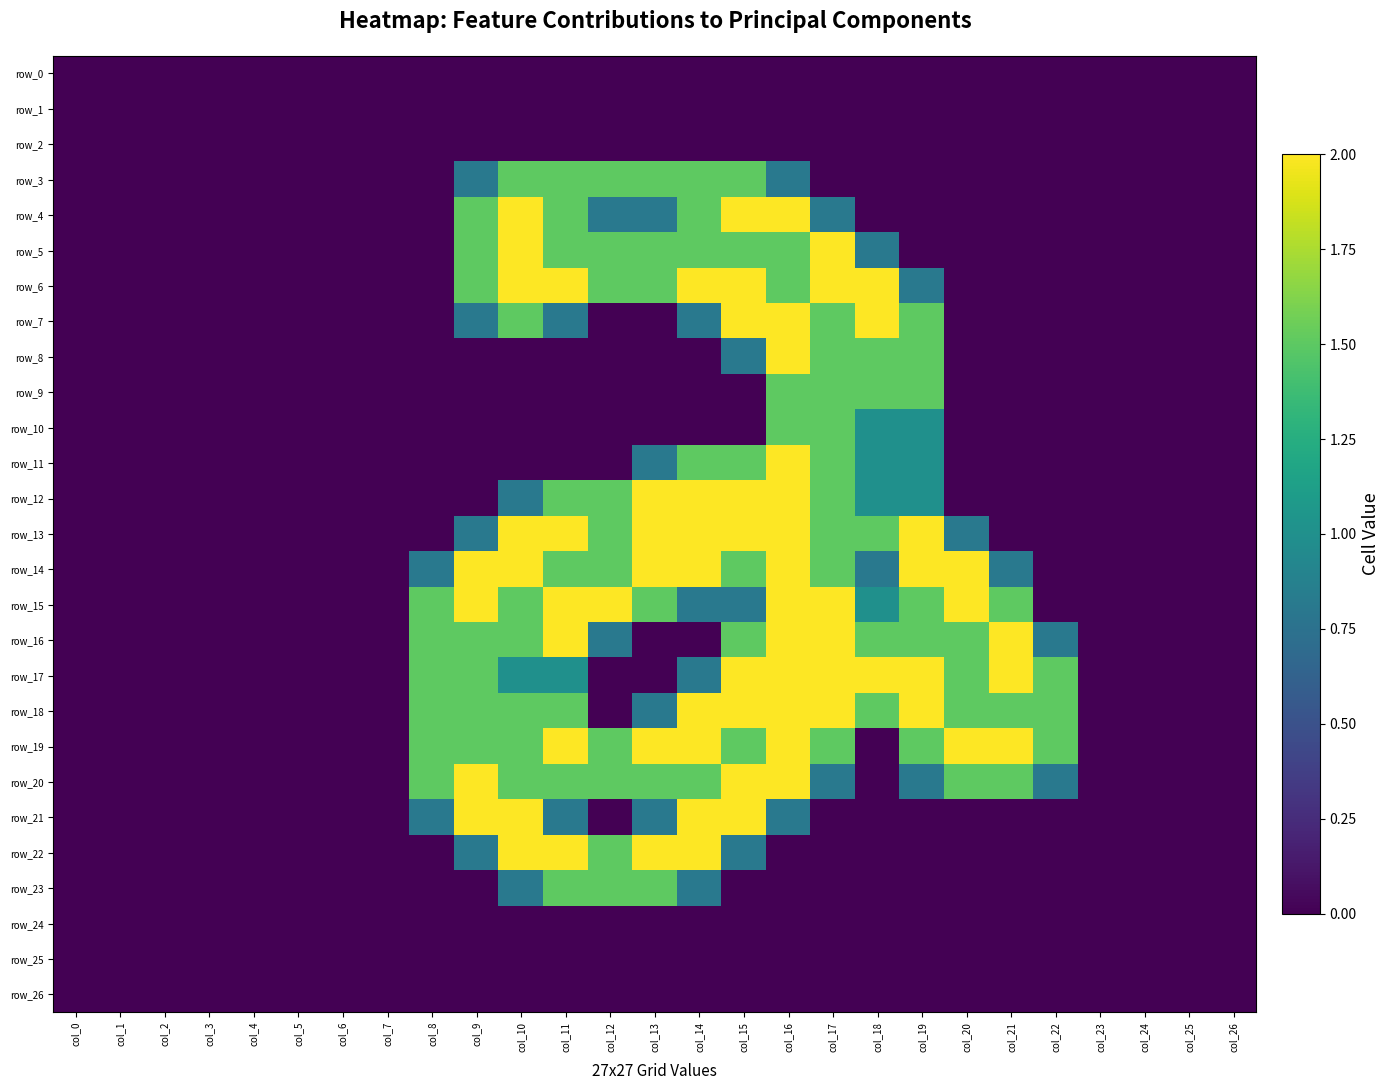

Reading left to right, list all the values displayed in this chart.

row_0: col_0=0.0	col_1=0.0	col_2=0.0	col_3=0.0	col_4=0.0	col_5=0.0	col_6=0.0	col_7=0.0	col_8=0.0	col_9=0.0	col_10=0.0	col_11=0.0	col_12=0.0	col_13=0.0	col_14=0.0	col_15=0.0	col_16=0.0	col_17=0.0	col_18=0.0	col_19=0.0	col_20=0.0	col_21=0.0	col_22=0.0	col_23=0.0	col_24=0.0	col_25=0.0	col_26=0.0
row_1: col_0=0.0	col_1=0.0	col_2=0.0	col_3=0.0	col_4=0.0	col_5=0.0	col_6=0.0	col_7=0.0	col_8=0.0	col_9=0.0	col_10=0.0	col_11=0.0	col_12=0.0	col_13=0.0	col_14=0.0	col_15=0.0	col_16=0.0	col_17=0.0	col_18=0.0	col_19=0.0	col_20=0.0	col_21=0.0	col_22=0.0	col_23=0.0	col_24=0.0	col_25=0.0	col_26=0.0
row_2: col_0=0.0	col_1=0.0	col_2=0.0	col_3=0.0	col_4=0.0	col_5=0.0	col_6=0.0	col_7=0.0	col_8=0.0	col_9=0.0	col_10=0.0	col_11=0.0	col_12=0.0	col_13=0.0	col_14=0.0	col_15=0.0	col_16=0.0	col_17=0.0	col_18=0.0	col_19=0.0	col_20=0.0	col_21=0.0	col_22=0.0	col_23=0.0	col_24=0.0	col_25=0.0	col_26=0.0
row_3: col_0=0.0	col_1=0.0	col_2=0.0	col_3=0.0	col_4=0.0	col_5=0.0	col_6=0.0	col_7=0.0	col_8=0.0	col_9=0.8	col_10=1.5	col_11=1.5	col_12=1.5	col_13=1.5	col_14=1.5	col_15=1.5	col_16=0.8	col_17=0.0	col_18=0.0	col_19=0.0	col_20=0.0	col_21=0.0	col_22=0.0	col_23=0.0	col_24=0.0	col_25=0.0	col_26=0.0
row_4: col_0=0.0	col_1=0.0	col_2=0.0	col_3=0.0	col_4=0.0	col_5=0.0	col_6=0.0	col_7=0.0	col_8=0.0	col_9=1.5	col_10=2.0	col_11=1.5	col_12=0.8	col_13=0.8	col_14=1.5	col_15=2.0	col_16=2.0	col_17=0.8	col_18=0.0	col_19=0.0	col_20=0.0	col_21=0.0	col_22=0.0	col_23=0.0	col_24=0.0	col_25=0.0	col_26=0.0
row_5: col_0=0.0	col_1=0.0	col_2=0.0	col_3=0.0	col_4=0.0	col_5=0.0	col_6=0.0	col_7=0.0	col_8=0.0	col_9=1.5	col_10=2.0	col_11=1.5	col_12=1.5	col_13=1.5	col_14=1.5	col_15=1.5	col_16=1.5	col_17=2.0	col_18=0.8	col_19=0.0	col_20=0.0	col_21=0.0	col_22=0.0	col_23=0.0	col_24=0.0	col_25=0.0	col_26=0.0
row_6: col_0=0.0	col_1=0.0	col_2=0.0	col_3=0.0	col_4=0.0	col_5=0.0	col_6=0.0	col_7=0.0	col_8=0.0	col_9=1.5	col_10=2.0	col_11=2.0	col_12=1.5	col_13=1.5	col_14=2.0	col_15=2.0	col_16=1.5	col_17=2.0	col_18=2.0	col_19=0.8	col_20=0.0	col_21=0.0	col_22=0.0	col_23=0.0	col_24=0.0	col_25=0.0	col_26=0.0
row_7: col_0=0.0	col_1=0.0	col_2=0.0	col_3=0.0	col_4=0.0	col_5=0.0	col_6=0.0	col_7=0.0	col_8=0.0	col_9=0.8	col_10=1.5	col_11=0.8	col_12=0.0	col_13=0.0	col_14=0.8	col_15=2.0	col_16=2.0	col_17=1.5	col_18=2.0	col_19=1.5	col_20=0.0	col_21=0.0	col_22=0.0	col_23=0.0	col_24=0.0	col_25=0.0	col_26=0.0
row_8: col_0=0.0	col_1=0.0	col_2=0.0	col_3=0.0	col_4=0.0	col_5=0.0	col_6=0.0	col_7=0.0	col_8=0.0	col_9=0.0	col_10=0.0	col_11=0.0	col_12=0.0	col_13=0.0	col_14=0.0	col_15=0.8	col_16=2.0	col_17=1.5	col_18=1.5	col_19=1.5	col_20=0.0	col_21=0.0	col_22=0.0	col_23=0.0	col_24=0.0	col_25=0.0	col_26=0.0
row_9: col_0=0.0	col_1=0.0	col_2=0.0	col_3=0.0	col_4=0.0	col_5=0.0	col_6=0.0	col_7=0.0	col_8=0.0	col_9=0.0	col_10=0.0	col_11=0.0	col_12=0.0	col_13=0.0	col_14=0.0	col_15=0.0	col_16=1.5	col_17=1.5	col_18=1.5	col_19=1.5	col_20=0.0	col_21=0.0	col_22=0.0	col_23=0.0	col_24=0.0	col_25=0.0	col_26=0.0
row_10: col_0=0.0	col_1=0.0	col_2=0.0	col_3=0.0	col_4=0.0	col_5=0.0	col_6=0.0	col_7=0.0	col_8=0.0	col_9=0.0	col_10=0.0	col_11=0.0	col_12=0.0	col_13=0.0	col_14=0.0	col_15=0.0	col_16=1.5	col_17=1.5	col_18=1.0	col_19=1.0	col_20=0.0	col_21=0.0	col_22=0.0	col_23=0.0	col_24=0.0	col_25=0.0	col_26=0.0
row_11: col_0=0.0	col_1=0.0	col_2=0.0	col_3=0.0	col_4=0.0	col_5=0.0	col_6=0.0	col_7=0.0	col_8=0.0	col_9=0.0	col_10=0.0	col_11=0.0	col_12=0.0	col_13=0.8	col_14=1.5	col_15=1.5	col_16=2.0	col_17=1.5	col_18=1.0	col_19=1.0	col_20=0.0	col_21=0.0	col_22=0.0	col_23=0.0	col_24=0.0	col_25=0.0	col_26=0.0
row_12: col_0=0.0	col_1=0.0	col_2=0.0	col_3=0.0	col_4=0.0	col_5=0.0	col_6=0.0	col_7=0.0	col_8=0.0	col_9=0.0	col_10=0.8	col_11=1.5	col_12=1.5	col_13=2.0	col_14=2.0	col_15=2.0	col_16=2.0	col_17=1.5	col_18=1.0	col_19=1.0	col_20=0.0	col_21=0.0	col_22=0.0	col_23=0.0	col_24=0.0	col_25=0.0	col_26=0.0
row_13: col_0=0.0	col_1=0.0	col_2=0.0	col_3=0.0	col_4=0.0	col_5=0.0	col_6=0.0	col_7=0.0	col_8=0.0	col_9=0.8	col_10=2.0	col_11=2.0	col_12=1.5	col_13=2.0	col_14=2.0	col_15=2.0	col_16=2.0	col_17=1.5	col_18=1.5	col_19=2.0	col_20=0.8	col_21=0.0	col_22=0.0	col_23=0.0	col_24=0.0	col_25=0.0	col_26=0.0
row_14: col_0=0.0	col_1=0.0	col_2=0.0	col_3=0.0	col_4=0.0	col_5=0.0	col_6=0.0	col_7=0.0	col_8=0.8	col_9=2.0	col_10=2.0	col_11=1.5	col_12=1.5	col_13=2.0	col_14=2.0	col_15=1.5	col_16=2.0	col_17=1.5	col_18=0.8	col_19=2.0	col_20=2.0	col_21=0.8	col_22=0.0	col_23=0.0	col_24=0.0	col_25=0.0	col_26=0.0
row_15: col_0=0.0	col_1=0.0	col_2=0.0	col_3=0.0	col_4=0.0	col_5=0.0	col_6=0.0	col_7=0.0	col_8=1.5	col_9=2.0	col_10=1.5	col_11=2.0	col_12=2.0	col_13=1.5	col_14=0.8	col_15=0.8	col_16=2.0	col_17=2.0	col_18=1.0	col_19=1.5	col_20=2.0	col_21=1.5	col_22=0.0	col_23=0.0	col_24=0.0	col_25=0.0	col_26=0.0
row_16: col_0=0.0	col_1=0.0	col_2=0.0	col_3=0.0	col_4=0.0	col_5=0.0	col_6=0.0	col_7=0.0	col_8=1.5	col_9=1.5	col_10=1.5	col_11=2.0	col_12=0.8	col_13=0.0	col_14=0.0	col_15=1.5	col_16=2.0	col_17=2.0	col_18=1.5	col_19=1.5	col_20=1.5	col_21=2.0	col_22=0.8	col_23=0.0	col_24=0.0	col_25=0.0	col_26=0.0
row_17: col_0=0.0	col_1=0.0	col_2=0.0	col_3=0.0	col_4=0.0	col_5=0.0	col_6=0.0	col_7=0.0	col_8=1.5	col_9=1.5	col_10=1.0	col_11=1.0	col_12=0.0	col_13=0.0	col_14=0.8	col_15=2.0	col_16=2.0	col_17=2.0	col_18=2.0	col_19=2.0	col_20=1.5	col_21=2.0	col_22=1.5	col_23=0.0	col_24=0.0	col_25=0.0	col_26=0.0
row_18: col_0=0.0	col_1=0.0	col_2=0.0	col_3=0.0	col_4=0.0	col_5=0.0	col_6=0.0	col_7=0.0	col_8=1.5	col_9=1.5	col_10=1.5	col_11=1.5	col_12=0.0	col_13=0.8	col_14=2.0	col_15=2.0	col_16=2.0	col_17=2.0	col_18=1.5	col_19=2.0	col_20=1.5	col_21=1.5	col_22=1.5	col_23=0.0	col_24=0.0	col_25=0.0	col_26=0.0
row_19: col_0=0.0	col_1=0.0	col_2=0.0	col_3=0.0	col_4=0.0	col_5=0.0	col_6=0.0	col_7=0.0	col_8=1.5	col_9=1.5	col_10=1.5	col_11=2.0	col_12=1.5	col_13=2.0	col_14=2.0	col_15=1.5	col_16=2.0	col_17=1.5	col_18=0.0	col_19=1.5	col_20=2.0	col_21=2.0	col_22=1.5	col_23=0.0	col_24=0.0	col_25=0.0	col_26=0.0
row_20: col_0=0.0	col_1=0.0	col_2=0.0	col_3=0.0	col_4=0.0	col_5=0.0	col_6=0.0	col_7=0.0	col_8=1.5	col_9=2.0	col_10=1.5	col_11=1.5	col_12=1.5	col_13=1.5	col_14=1.5	col_15=2.0	col_16=2.0	col_17=0.8	col_18=0.0	col_19=0.8	col_20=1.5	col_21=1.5	col_22=0.8	col_23=0.0	col_24=0.0	col_25=0.0	col_26=0.0
row_21: col_0=0.0	col_1=0.0	col_2=0.0	col_3=0.0	col_4=0.0	col_5=0.0	col_6=0.0	col_7=0.0	col_8=0.8	col_9=2.0	col_10=2.0	col_11=0.8	col_12=0.0	col_13=0.8	col_14=2.0	col_15=2.0	col_16=0.8	col_17=0.0	col_18=0.0	col_19=0.0	col_20=0.0	col_21=0.0	col_22=0.0	col_23=0.0	col_24=0.0	col_25=0.0	col_26=0.0
row_22: col_0=0.0	col_1=0.0	col_2=0.0	col_3=0.0	col_4=0.0	col_5=0.0	col_6=0.0	col_7=0.0	col_8=0.0	col_9=0.8	col_10=2.0	col_11=2.0	col_12=1.5	col_13=2.0	col_14=2.0	col_15=0.8	col_16=0.0	col_17=0.0	col_18=0.0	col_19=0.0	col_20=0.0	col_21=0.0	col_22=0.0	col_23=0.0	col_24=0.0	col_25=0.0	col_26=0.0
row_23: col_0=0.0	col_1=0.0	col_2=0.0	col_3=0.0	col_4=0.0	col_5=0.0	col_6=0.0	col_7=0.0	col_8=0.0	col_9=0.0	col_10=0.8	col_11=1.5	col_12=1.5	col_13=1.5	col_14=0.8	col_15=0.0	col_16=0.0	col_17=0.0	col_18=0.0	col_19=0.0	col_20=0.0	col_21=0.0	col_22=0.0	col_23=0.0	col_24=0.0	col_25=0.0	col_26=0.0
row_24: col_0=0.0	col_1=0.0	col_2=0.0	col_3=0.0	col_4=0.0	col_5=0.0	col_6=0.0	col_7=0.0	col_8=0.0	col_9=0.0	col_10=0.0	col_11=0.0	col_12=0.0	col_13=0.0	col_14=0.0	col_15=0.0	col_16=0.0	col_17=0.0	col_18=0.0	col_19=0.0	col_20=0.0	col_21=0.0	col_22=0.0	col_23=0.0	col_24=0.0	col_25=0.0	col_26=0.0
row_25: col_0=0.0	col_1=0.0	col_2=0.0	col_3=0.0	col_4=0.0	col_5=0.0	col_6=0.0	col_7=0.0	col_8=0.0	col_9=0.0	col_10=0.0	col_11=0.0	col_12=0.0	col_13=0.0	col_14=0.0	col_15=0.0	col_16=0.0	col_17=0.0	col_18=0.0	col_19=0.0	col_20=0.0	col_21=0.0	col_22=0.0	col_23=0.0	col_24=0.0	col_25=0.0	col_26=0.0
row_26: col_0=0.0	col_1=0.0	col_2=0.0	col_3=0.0	col_4=0.0	col_5=0.0	col_6=0.0	col_7=0.0	col_8=0.0	col_9=0.0	col_10=0.0	col_11=0.0	col_12=0.0	col_13=0.0	col_14=0.0	col_15=0.0	col_16=0.0	col_17=0.0	col_18=0.0	col_19=0.0	col_20=0.0	col_21=0.0	col_22=0.0	col_23=0.0	col_24=0.0	col_25=0.0	col_26=0.0